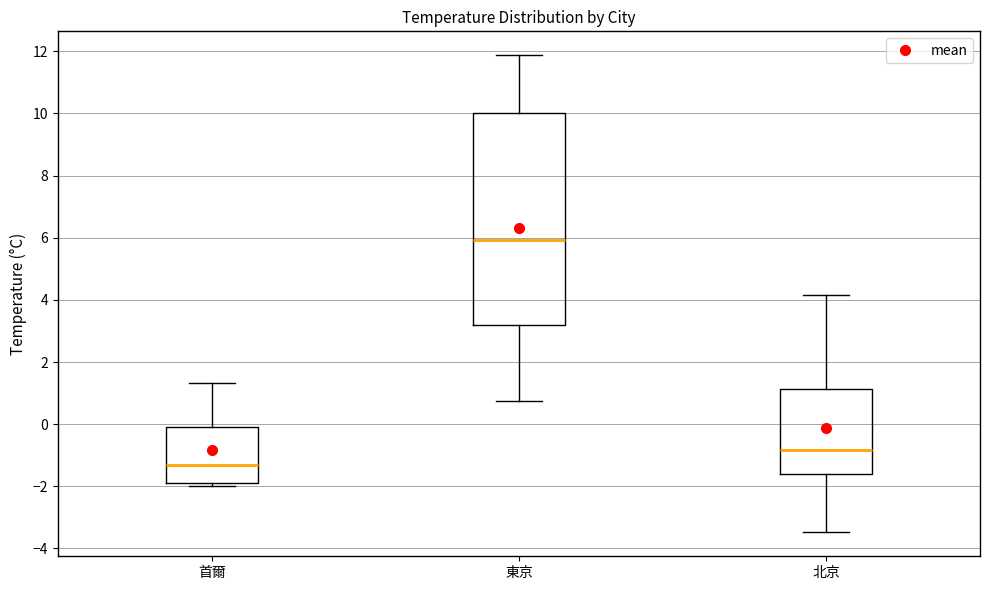

Where does the upper whisker of the box for 首爾 end on the y-axis? The values are not printed on the chart, so give them approximately, as read against the axis.

1.4